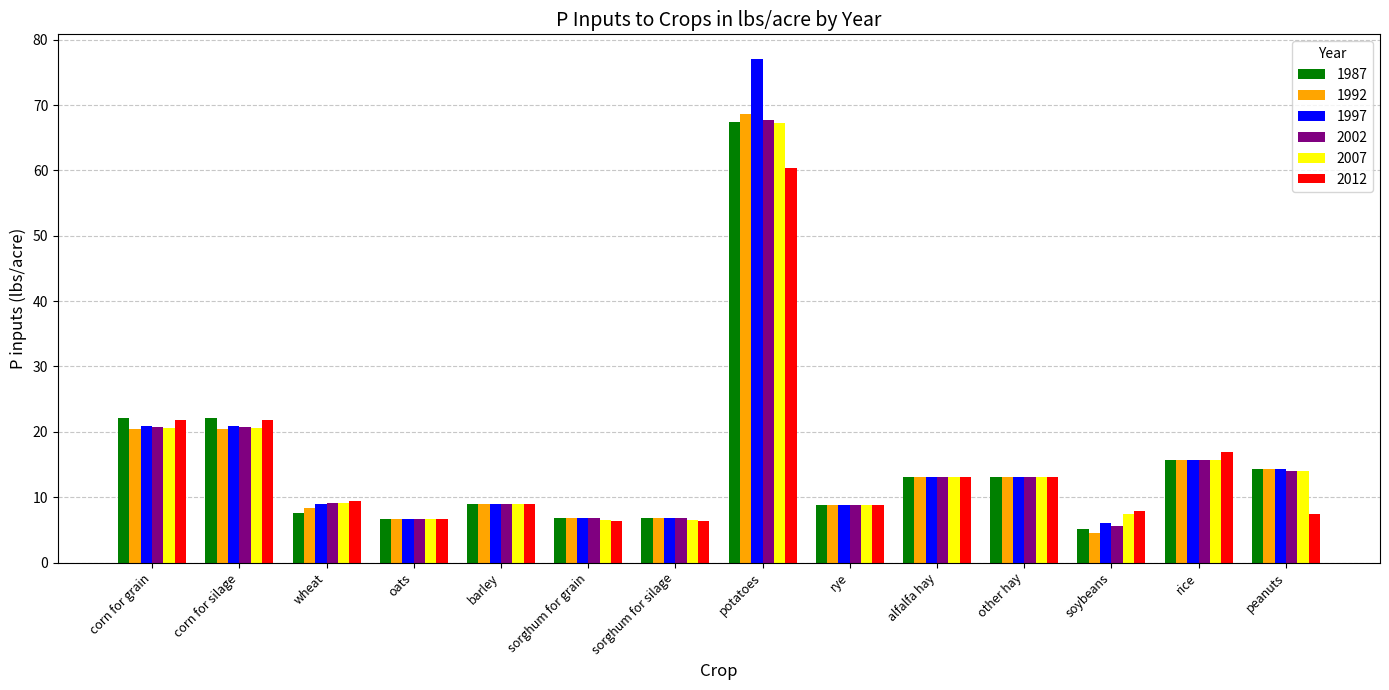

The value of 1997 at sorghum for silage is 6.8. True or false?

True